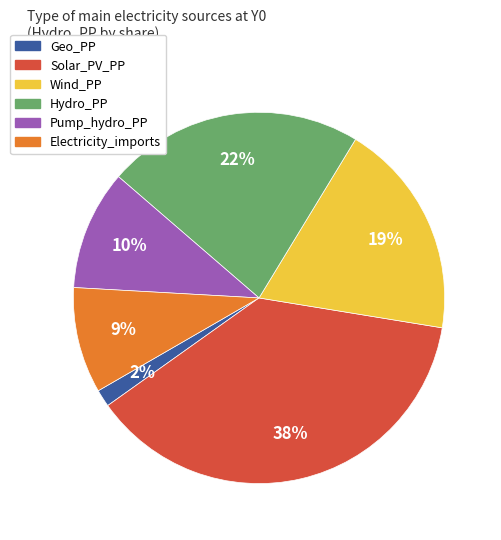

What percentage is the Wind_PP slice, to the nearest percent?

19%